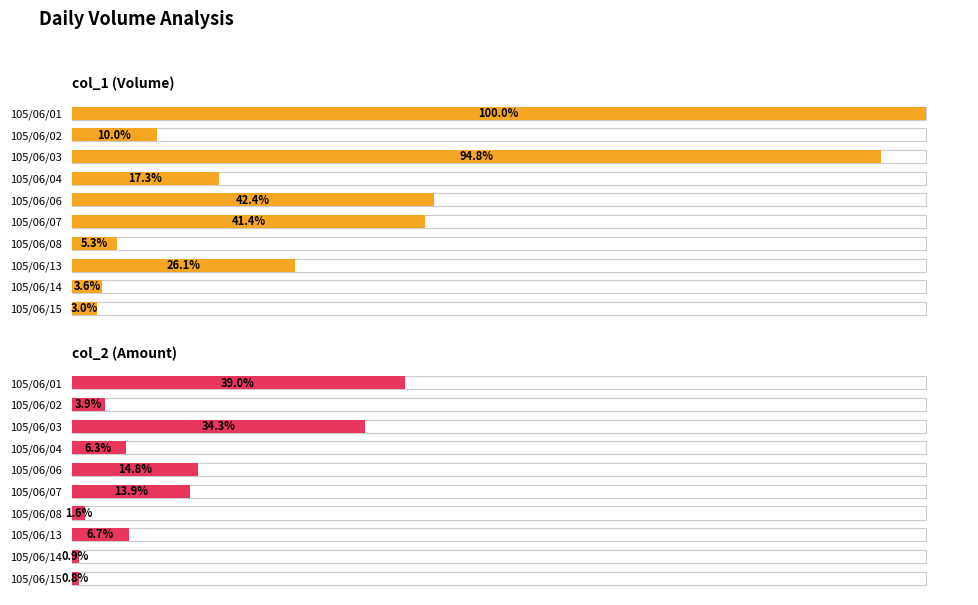

Where is col_1 (Volume) nearest to the value 51?

105/06/06